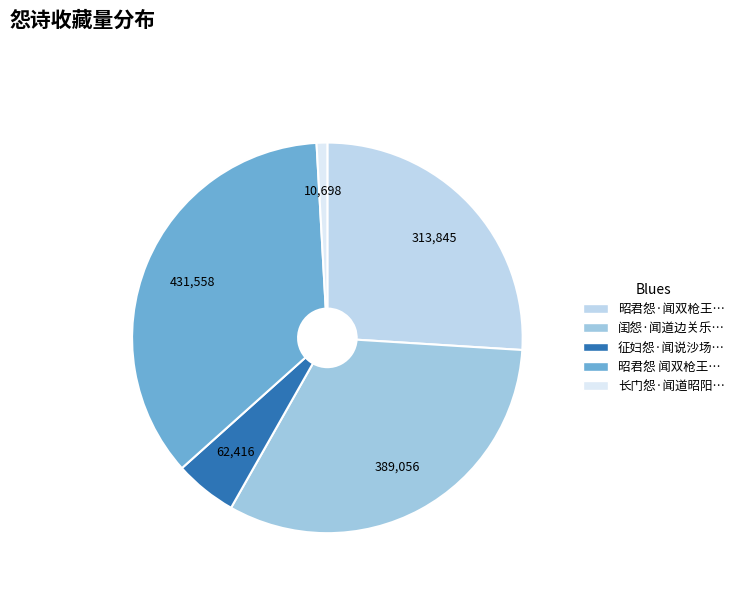

How many slices are in this pie chart?

5